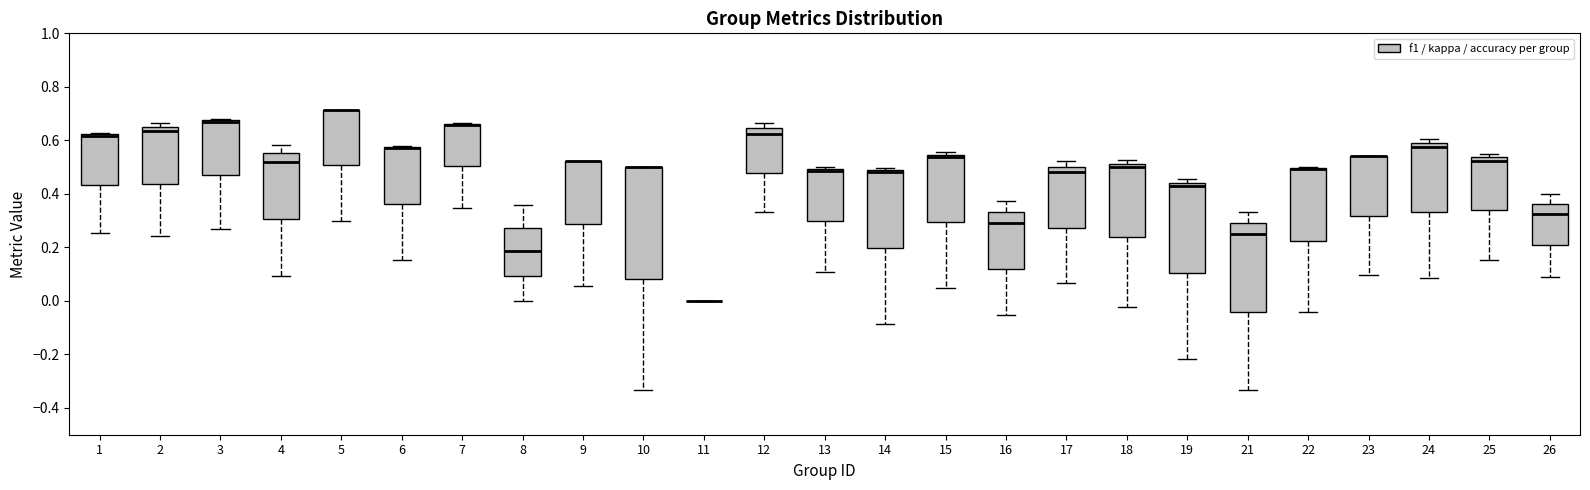

Where does the lower whisker of the box at x = 18 end on the y-axis? The values are not printed on the chart, so give them approximately, as read against the axis.

-0.02